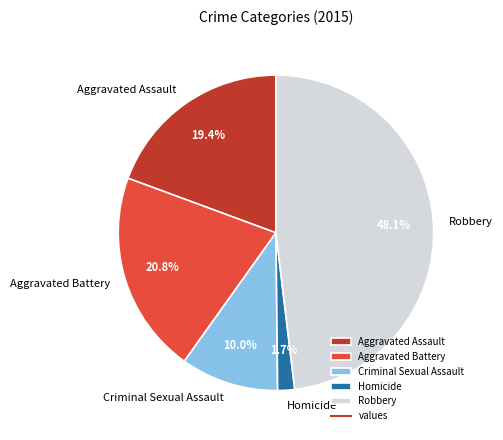

Rank the categories by value from highest to lowest.

Robbery, Aggravated Battery, Aggravated Assault, Criminal Sexual Assault, Homicide